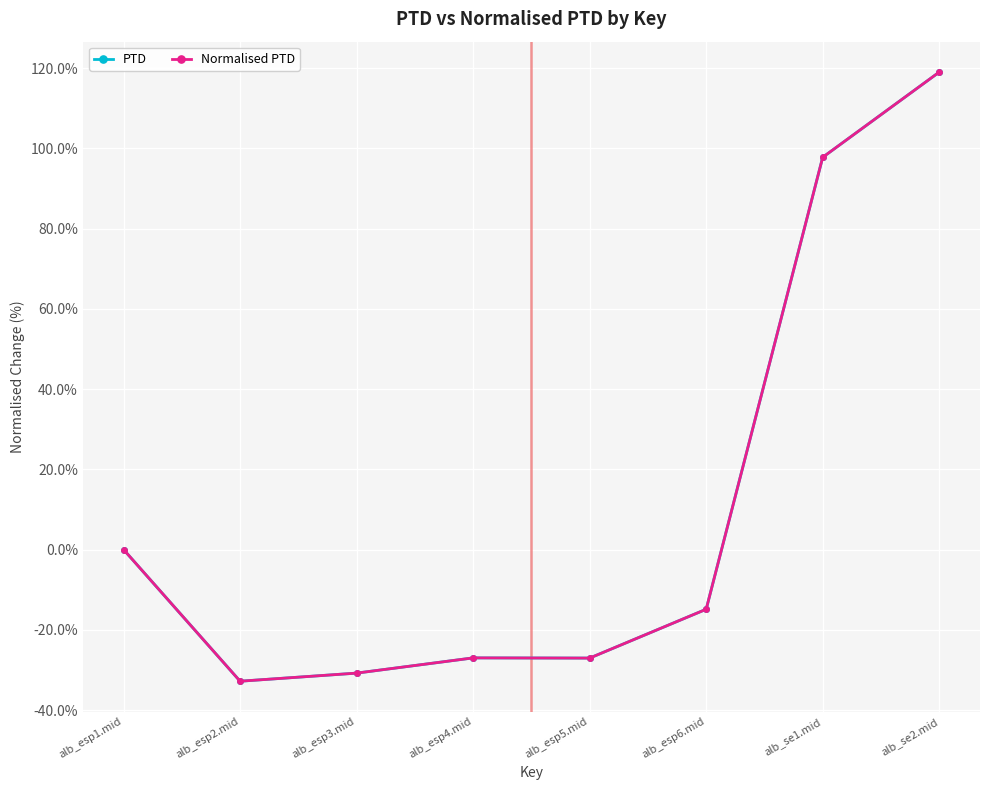

Is this an area chart (filled region under the line)?

No